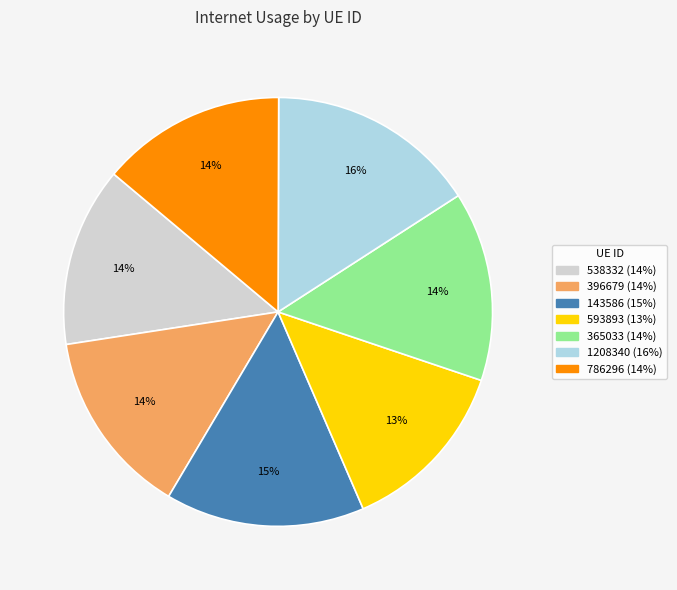

Does any single category account for the majority?

No